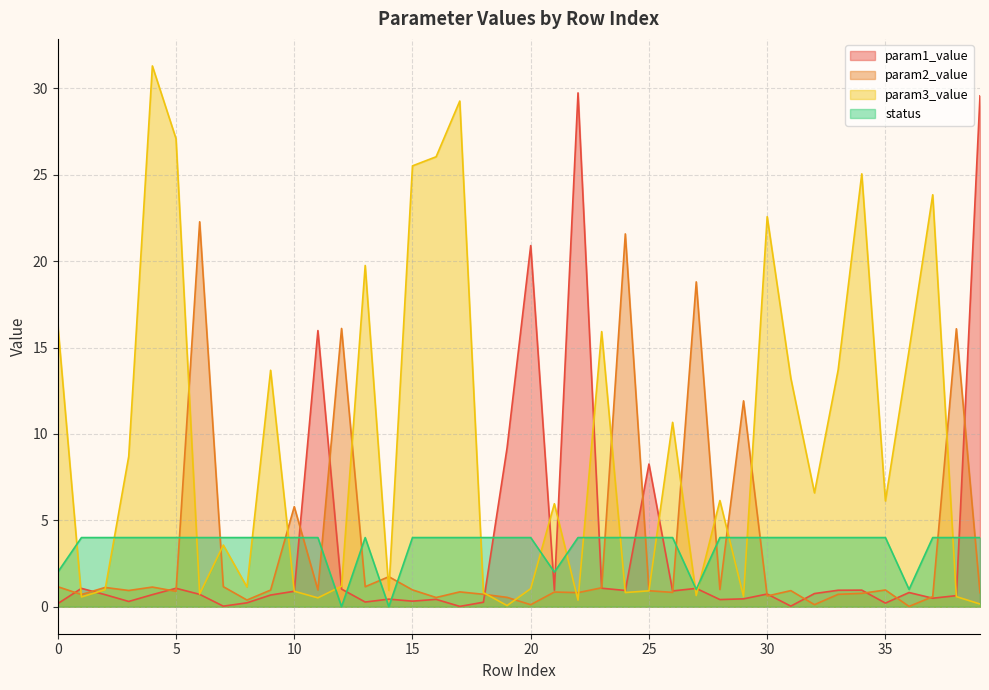

Rank the series at 1 from highest to lowest value.

status, param1_value, param2_value, param3_value